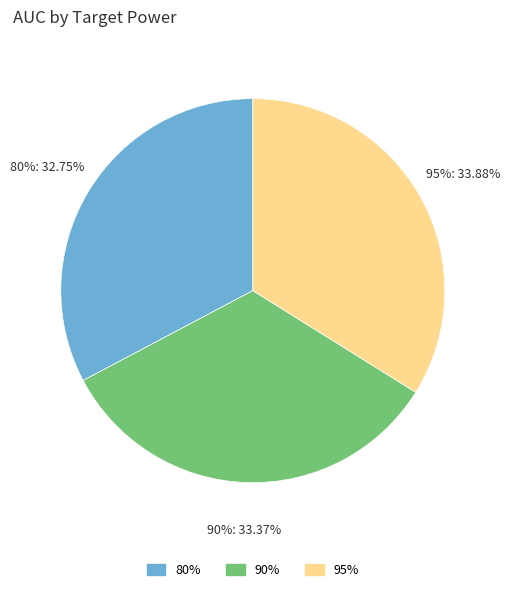

Is it true that 95% is 34% of the pie?

True